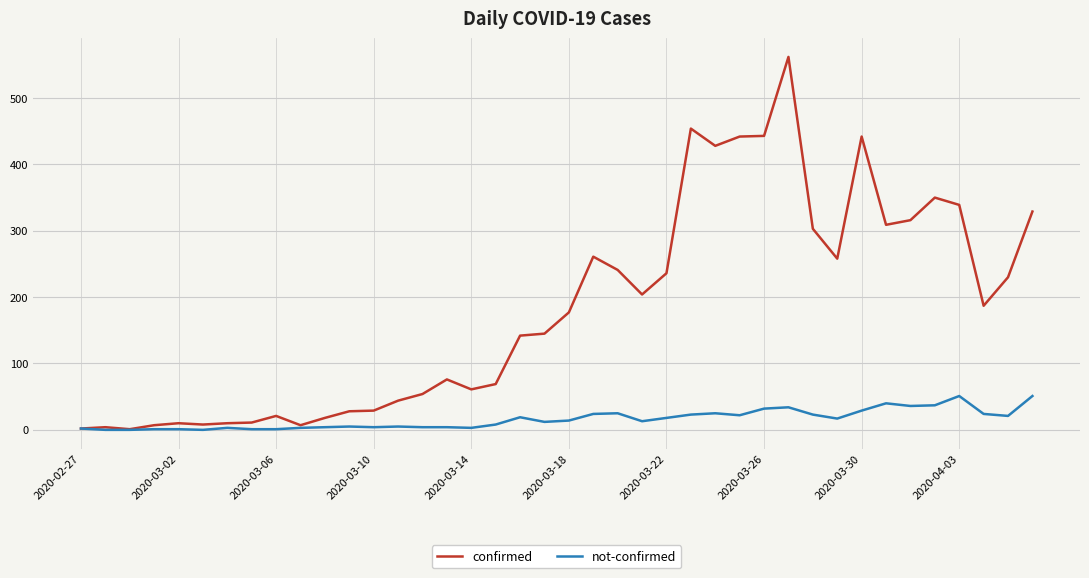

Which series has the largest total across all categories?

confirmed